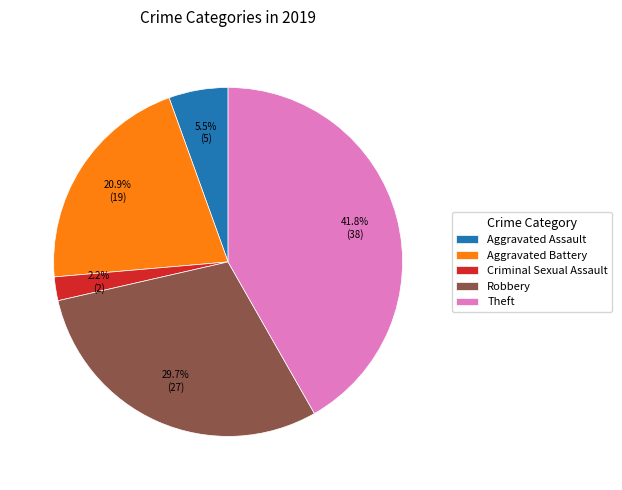

Does any single category account for the majority?

No